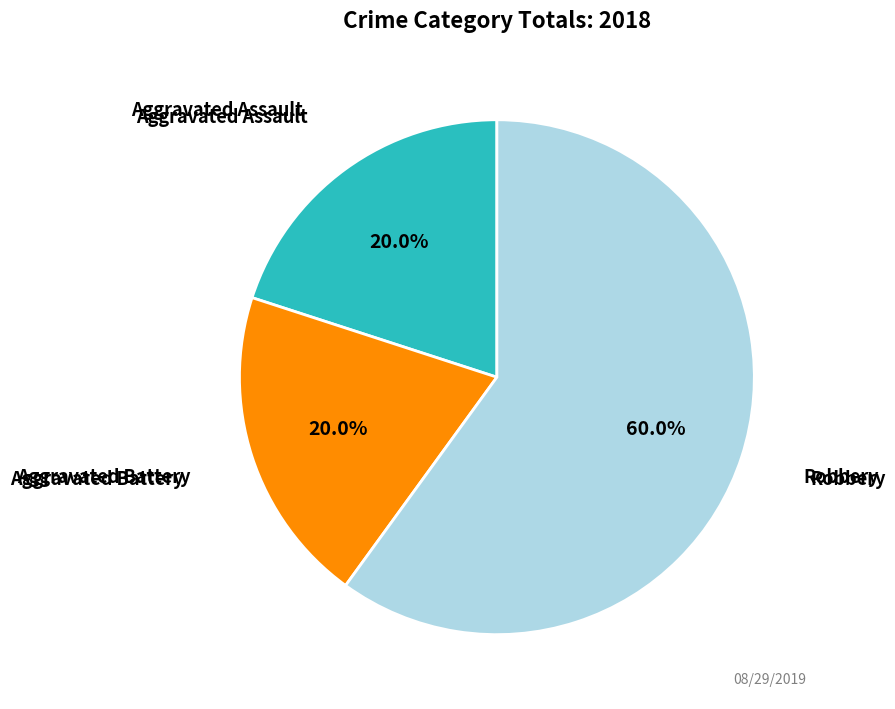

Is there a majority slice in this chart?

Yes